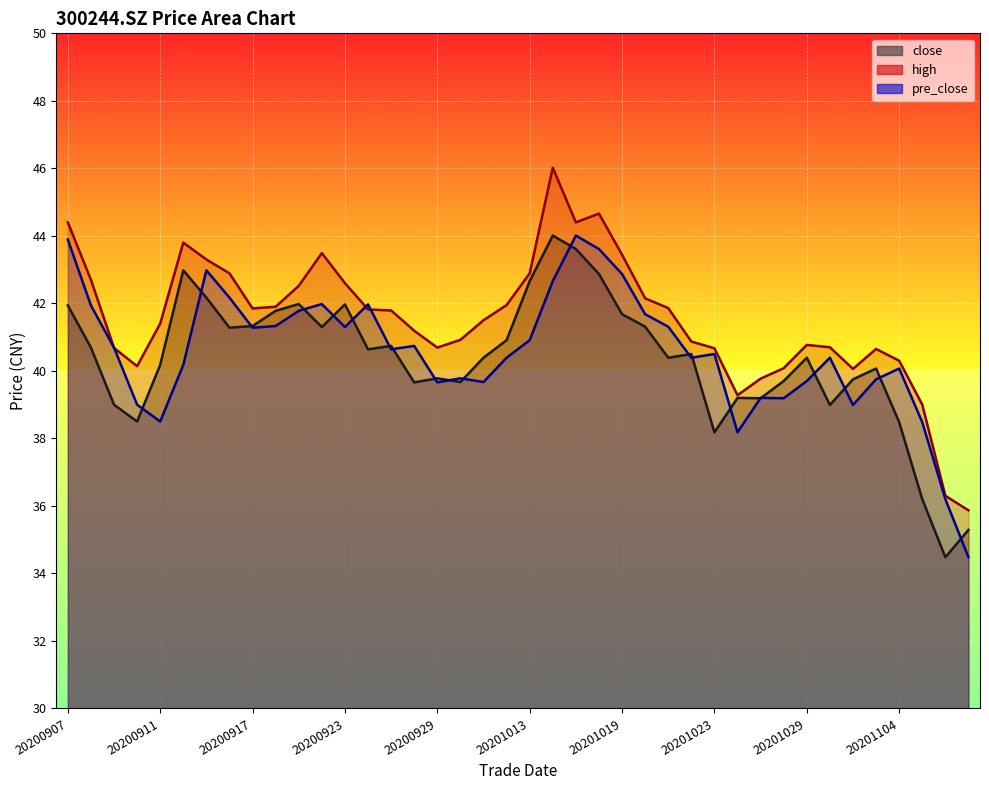

At which category does close reach its first local valley?

20200910